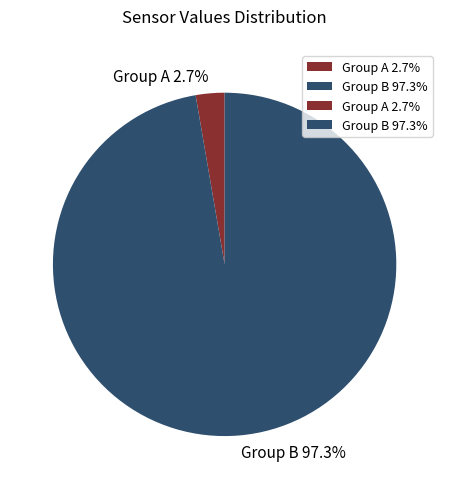

Between Group A 2.7% and Group B 97.3%, which is larger?

Group B 97.3%